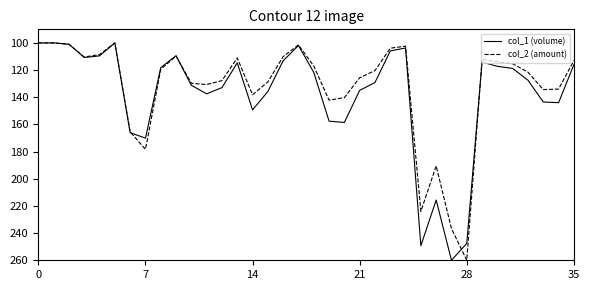

What is the average value of the col_2 (amount) series?

132.7